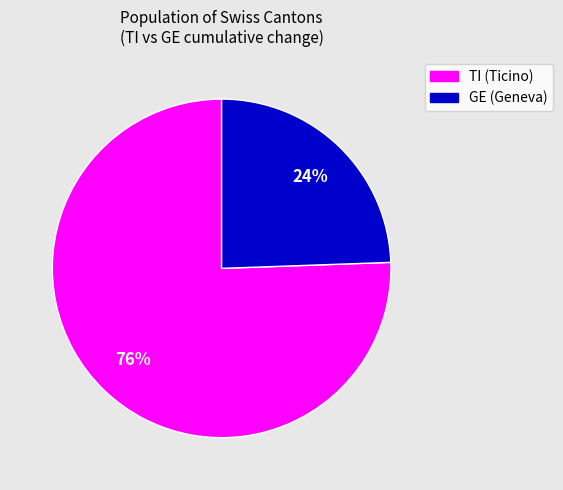

Is there any slice that represents more than half of the pie?

Yes